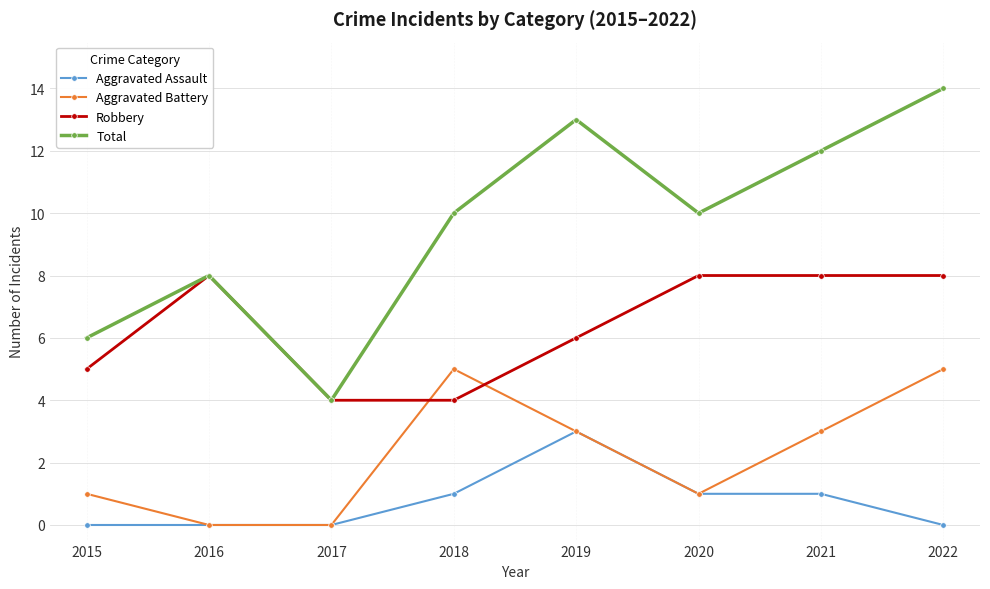

The value of Aggravated Battery at 2015 is 1. True or false?

True